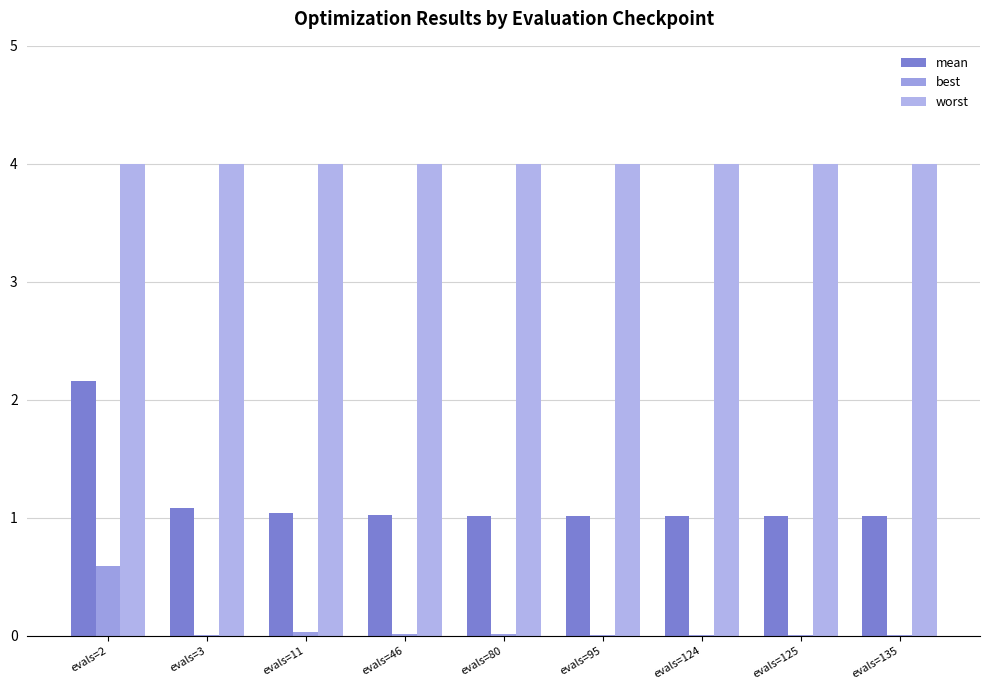

Which category has the highest value in the best series?

evals=2